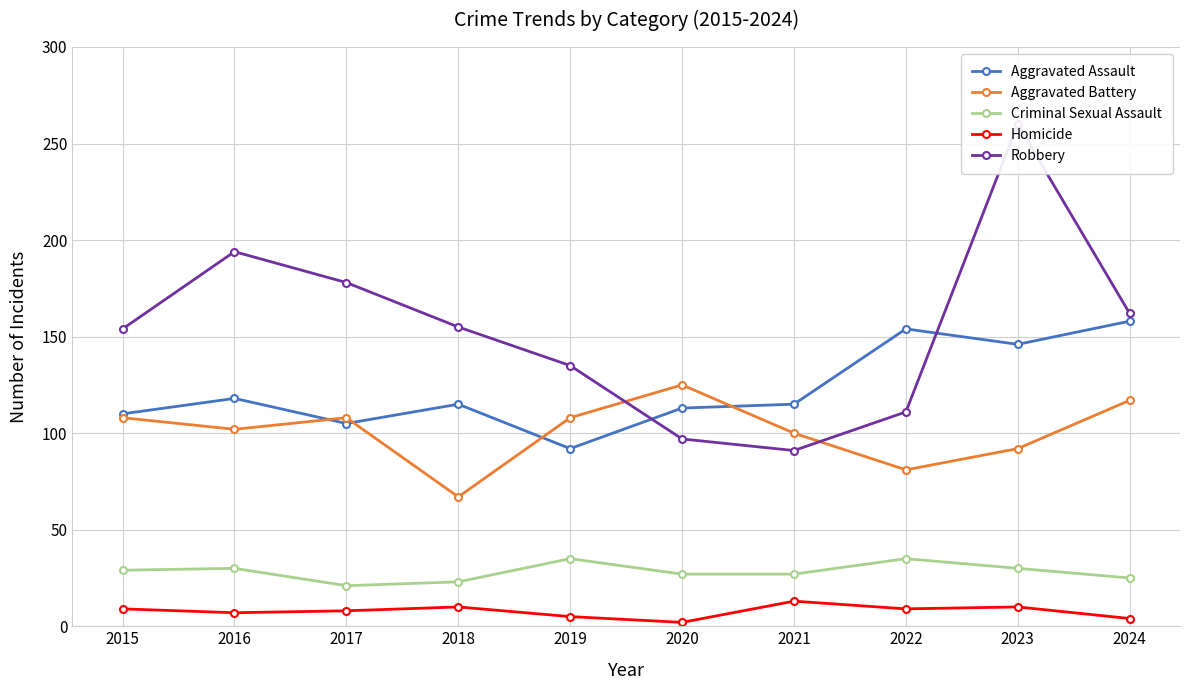

True or false: Aggravated Battery and Homicide cross at least once.

False